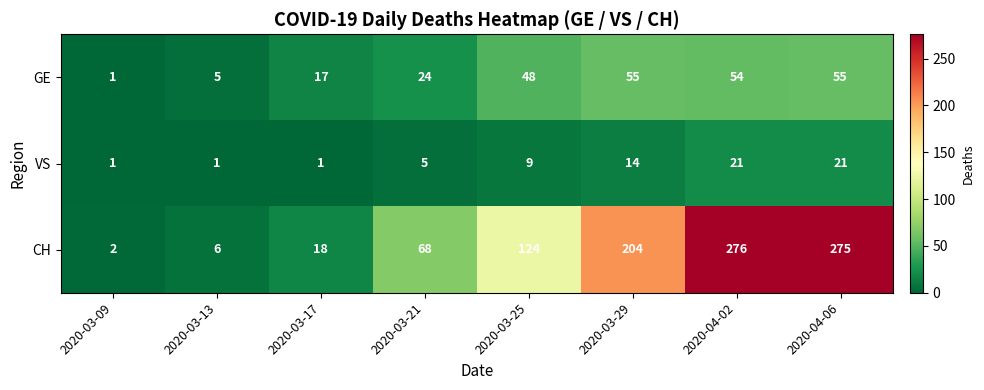

What is the highest value of the GE series?

55